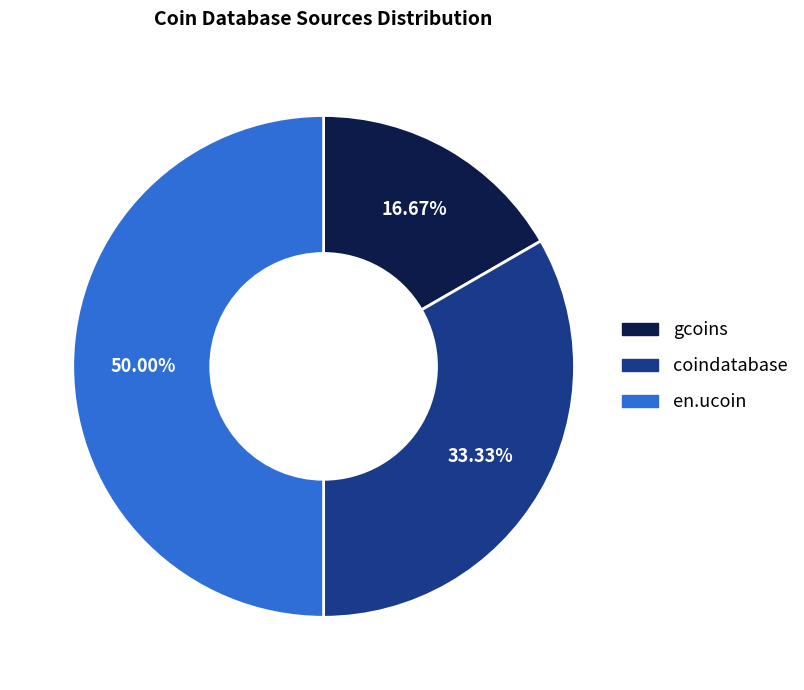

Which has a higher value, en.ucoin or coindatabase?

en.ucoin